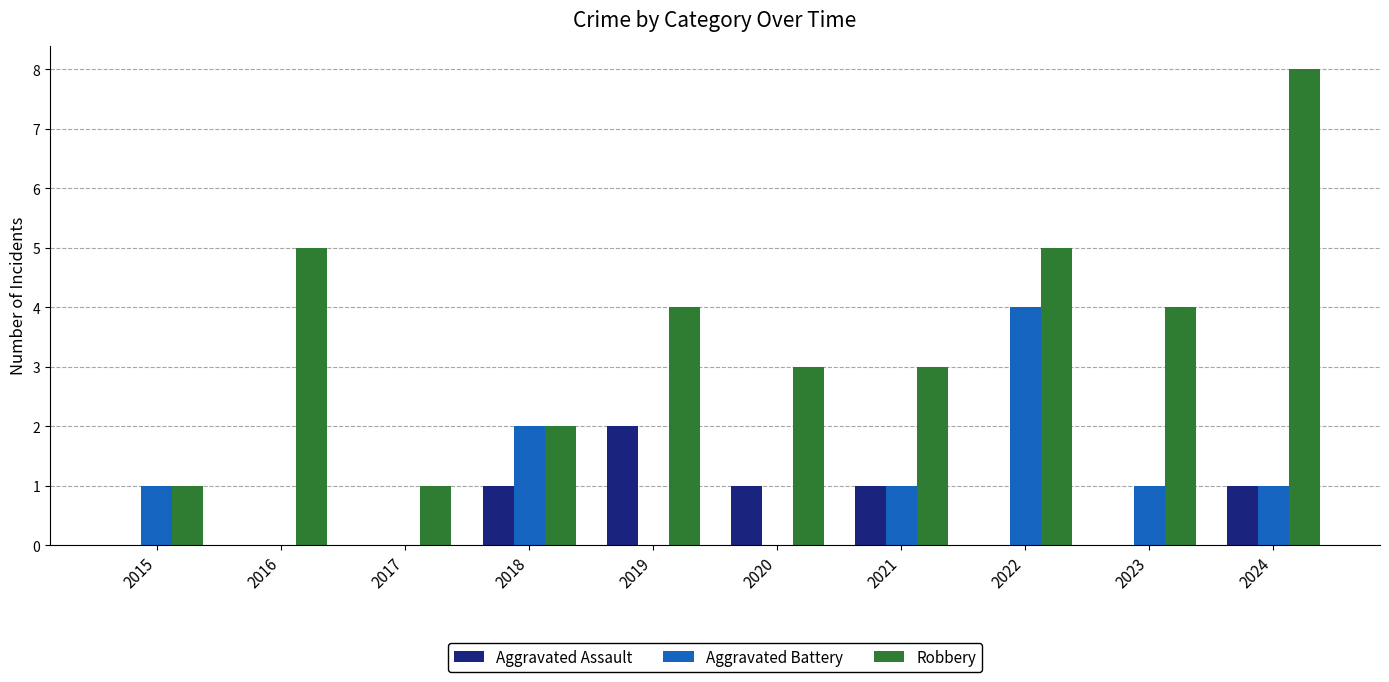

Reading left to right, transcribe all the data shown in this chart.

Aggravated Assault: 0	0	0	1	2	1	1	0	0	1
Aggravated Battery: 1	0	0	2	0	0	1	4	1	1
Robbery: 1	5	1	2	4	3	3	5	4	8